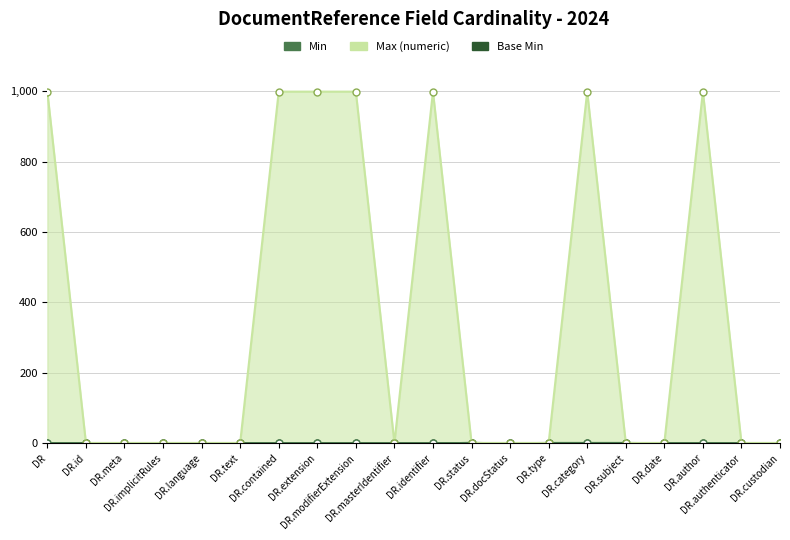

What is the label of the 3rd point from the left?

DR.meta